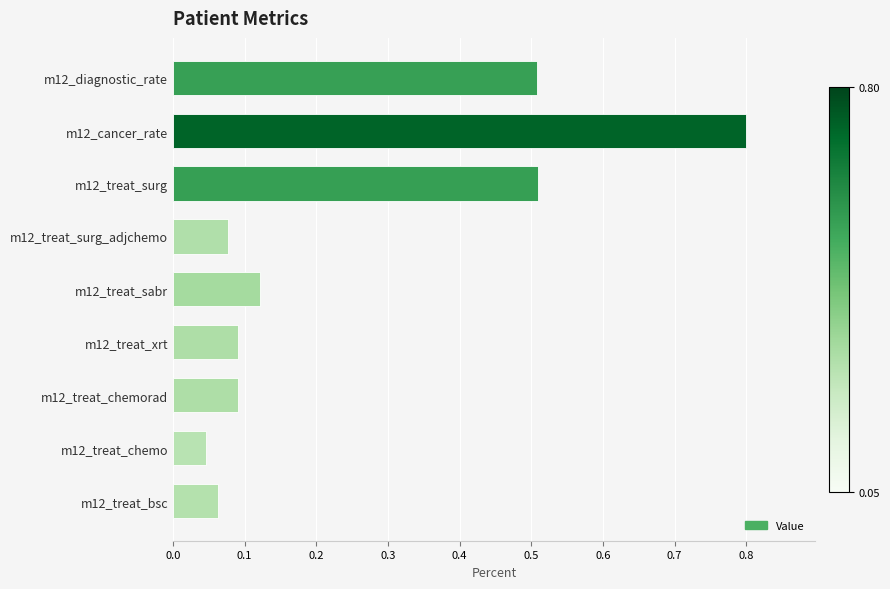

What is the difference between the values at m12_treat_chemorad and m12_treat_surg?

0.4